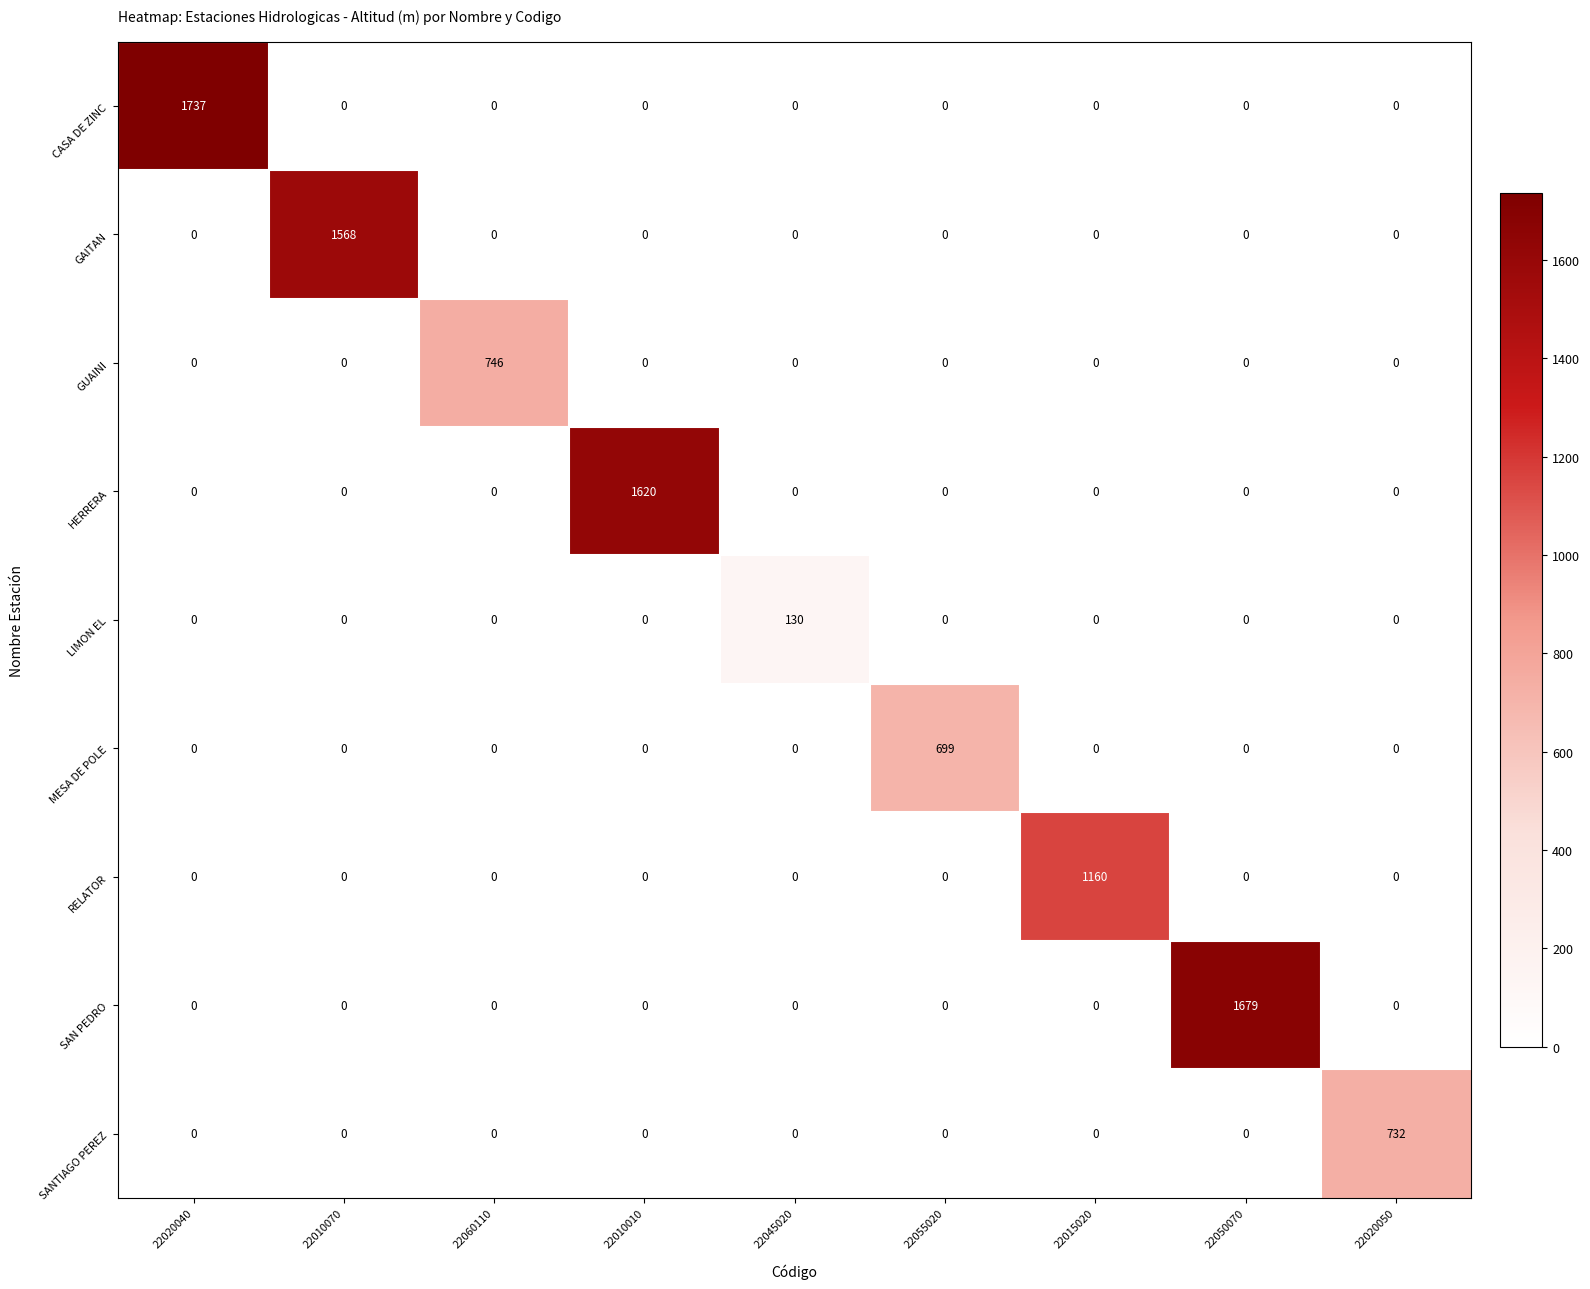

At how many categories does at least one series exceed 534?

8